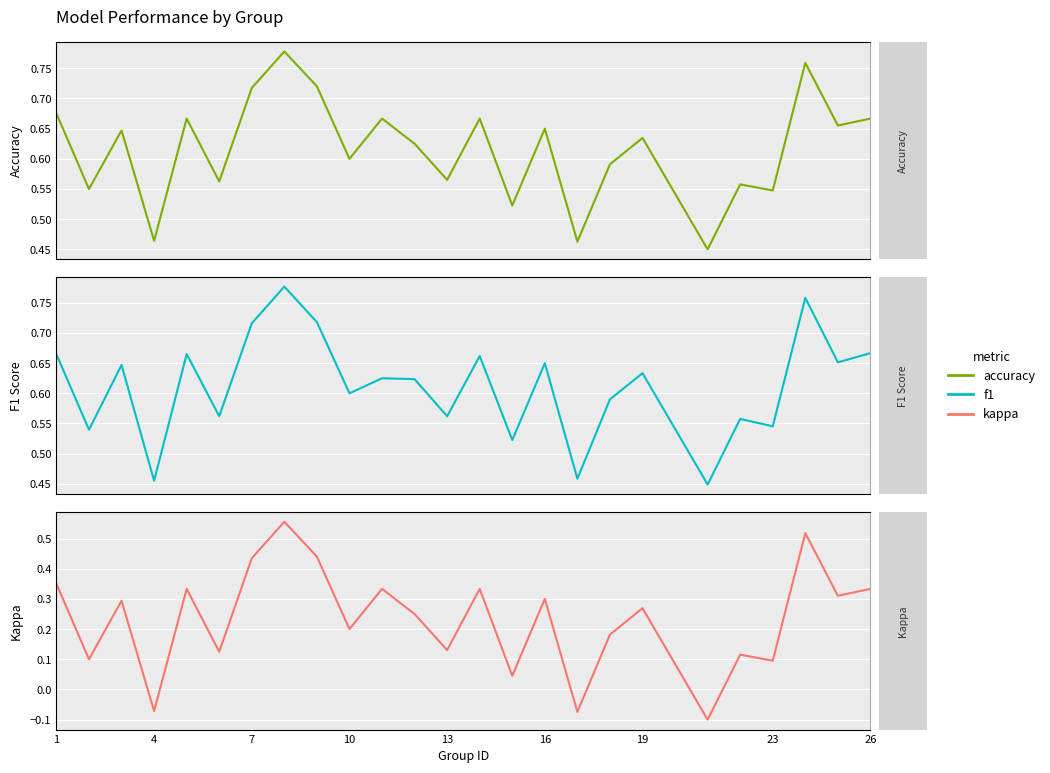

What is the greatest value displayed?

0.8